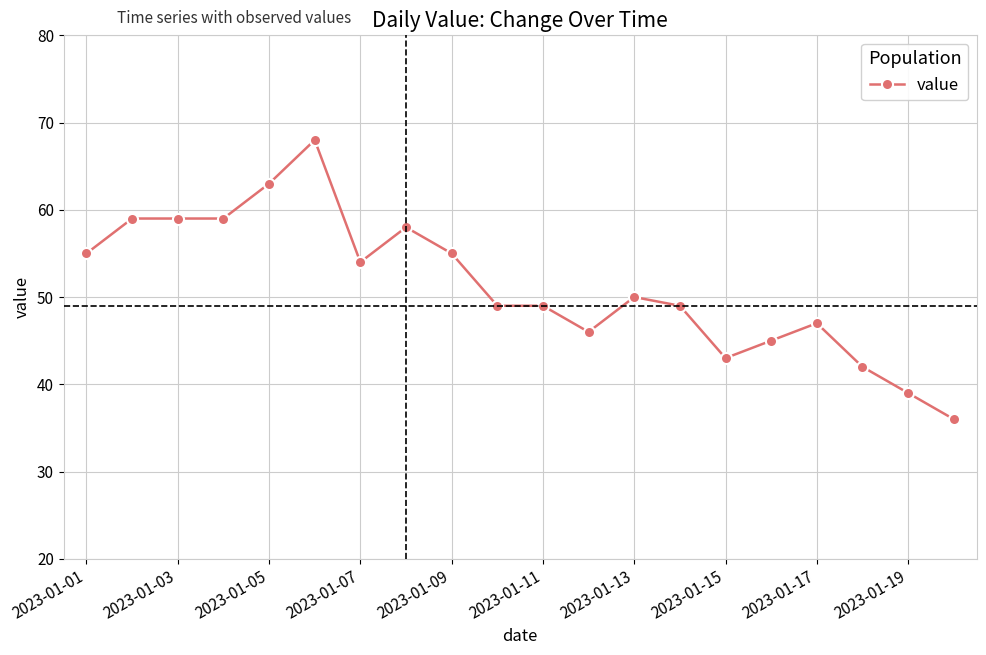

What is the average value?

51